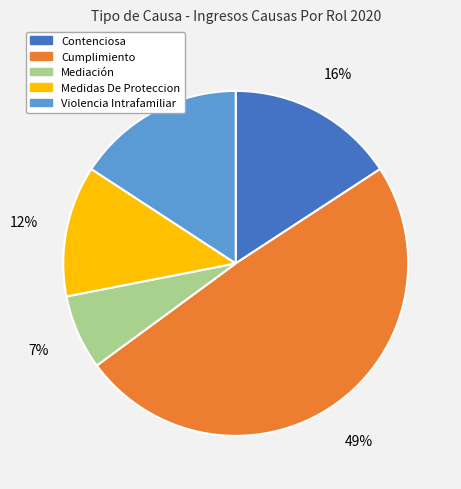

Combined, do Contenciosa and Mediación account for over 50%?

No